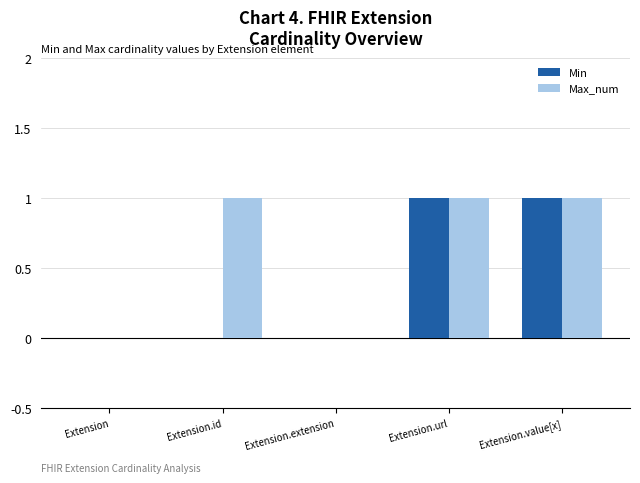

Count the Max_num values in the range 0 to 1.

5